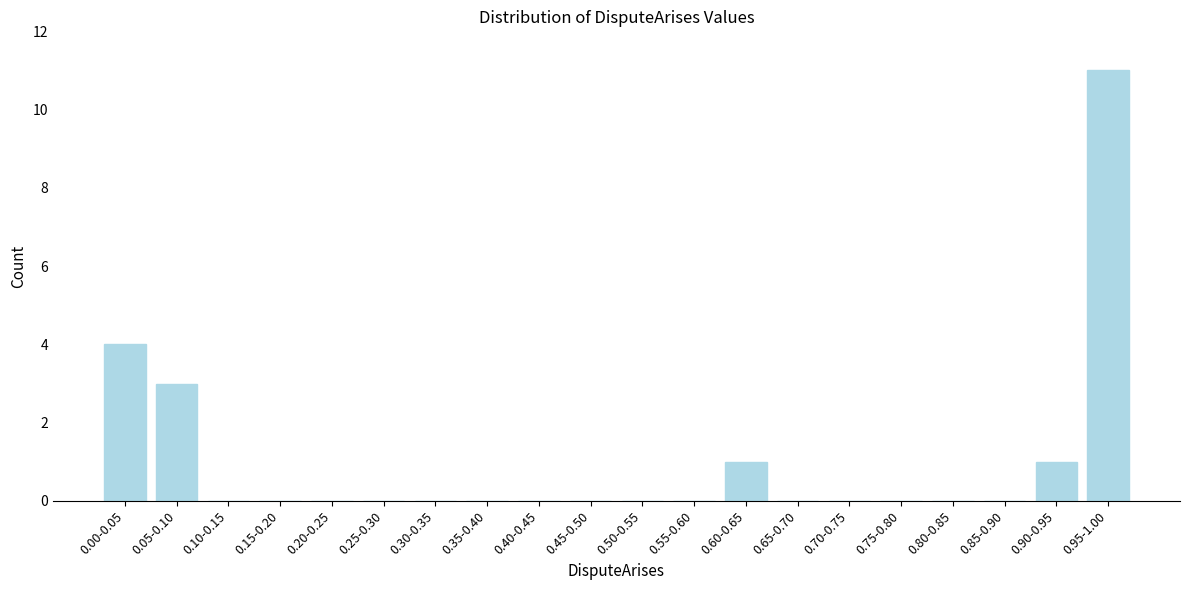

Reading left to right, transcribe all the data shown in this chart.

0.00-0.05=4	0.05-0.10=3	0.10-0.15=0	0.15-0.20=0	0.20-0.25=0	0.25-0.30=0	0.30-0.35=0	0.35-0.40=0	0.40-0.45=0	0.45-0.50=0	0.50-0.55=0	0.55-0.60=0	0.60-0.65=1	0.65-0.70=0	0.70-0.75=0	0.75-0.80=0	0.80-0.85=0	0.85-0.90=0	0.90-0.95=1	0.95-1.00=11